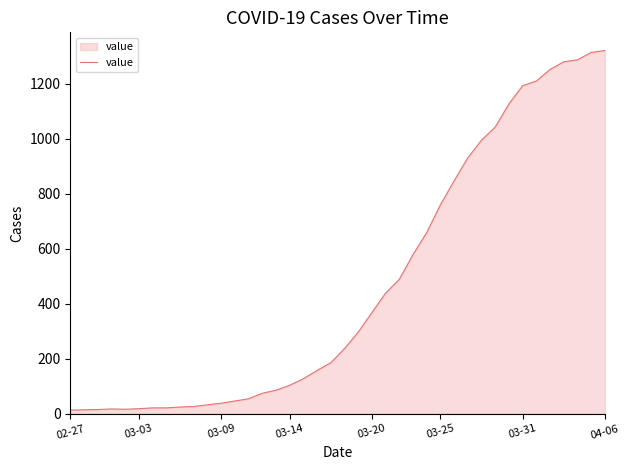

What is the maximum value shown in the chart?

1320